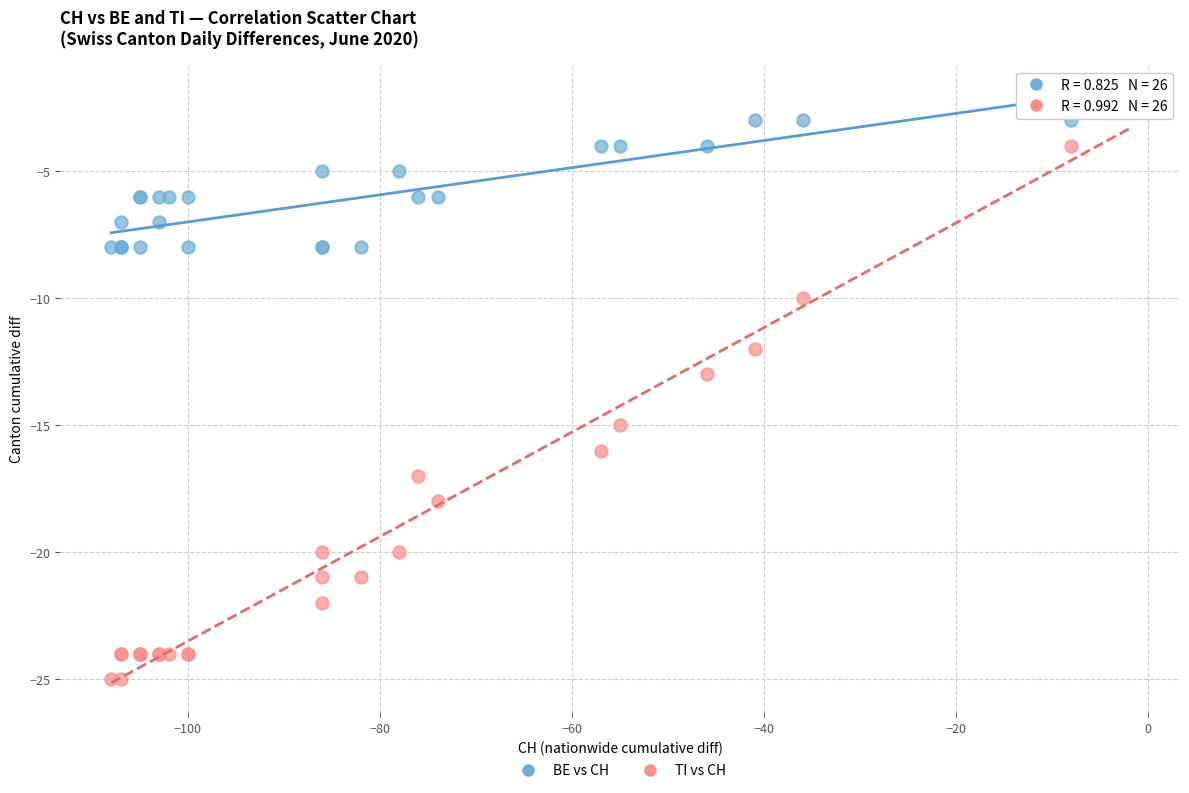

Which series has the largest Y range (max minus min)?

TI vs CH